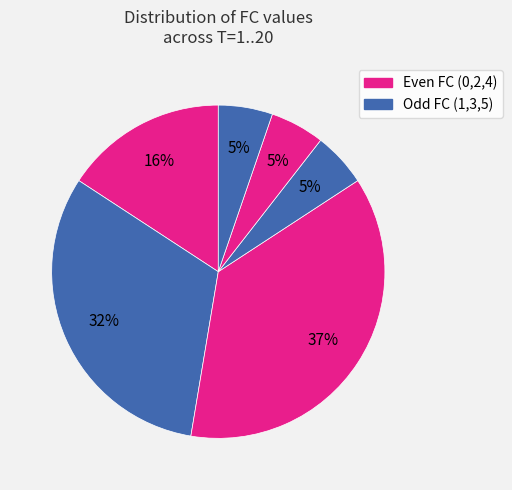

How many slices are in this pie chart?

6